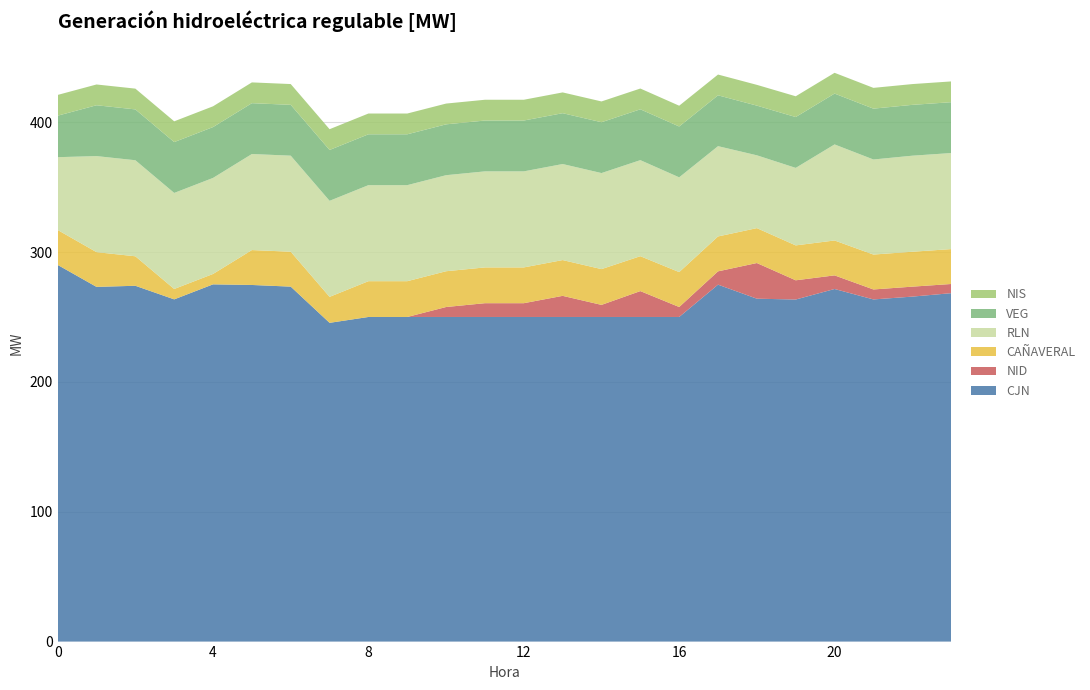

Reading left to right, transcribe all the data shown in this chart.

CJN: 290.1	273.2	274.0	263.6	275.1	274.6	273.4	245.5	250.0	250.0	250.0	250.0	250.0	250.0	250.0	250.0	250.0	274.9	264.1	263.4	271.5	263.5	265.7	268.3
NID: 0.0	0.0	0.0	0.0	0.0	0.0	0.0	0.0	0.0	0.0	7.7	10.6	10.6	16.3	9.3	19.9	7.7	10.2	27.5	14.8	10.5	7.7	7.7	7.1
CAÑAVERAL: 26.9	26.8	22.7	8.0	8.0	26.9	26.9	20.0	27.6	27.6	27.6	27.6	27.6	27.6	27.6	26.9	26.9	26.9	26.9	26.9	26.9	26.9	26.9	26.9
RLN: 56.1	74.0	74.0	74.0	74.0	74.0	74.0	74.0	74.0	74.0	74.0	74.0	74.0	74.0	74.0	74.0	73.0	69.5	56.1	59.7	74.0	73.2	74.0	74.0
VEG: 31.9	39.2	39.2	39.2	39.2	39.2	39.2	39.2	39.2	39.2	39.2	39.2	39.2	39.2	39.2	39.2	39.2	39.2	38.3	39.2	39.2	39.2	39.2	39.2
NIS: 16.0	16.0	16.0	16.0	16.0	16.0	16.0	16.0	16.0	16.0	16.0	16.0	16.0	16.0	16.0	16.0	16.0	16.0	16.0	16.0	16.0	16.0	16.0	16.0